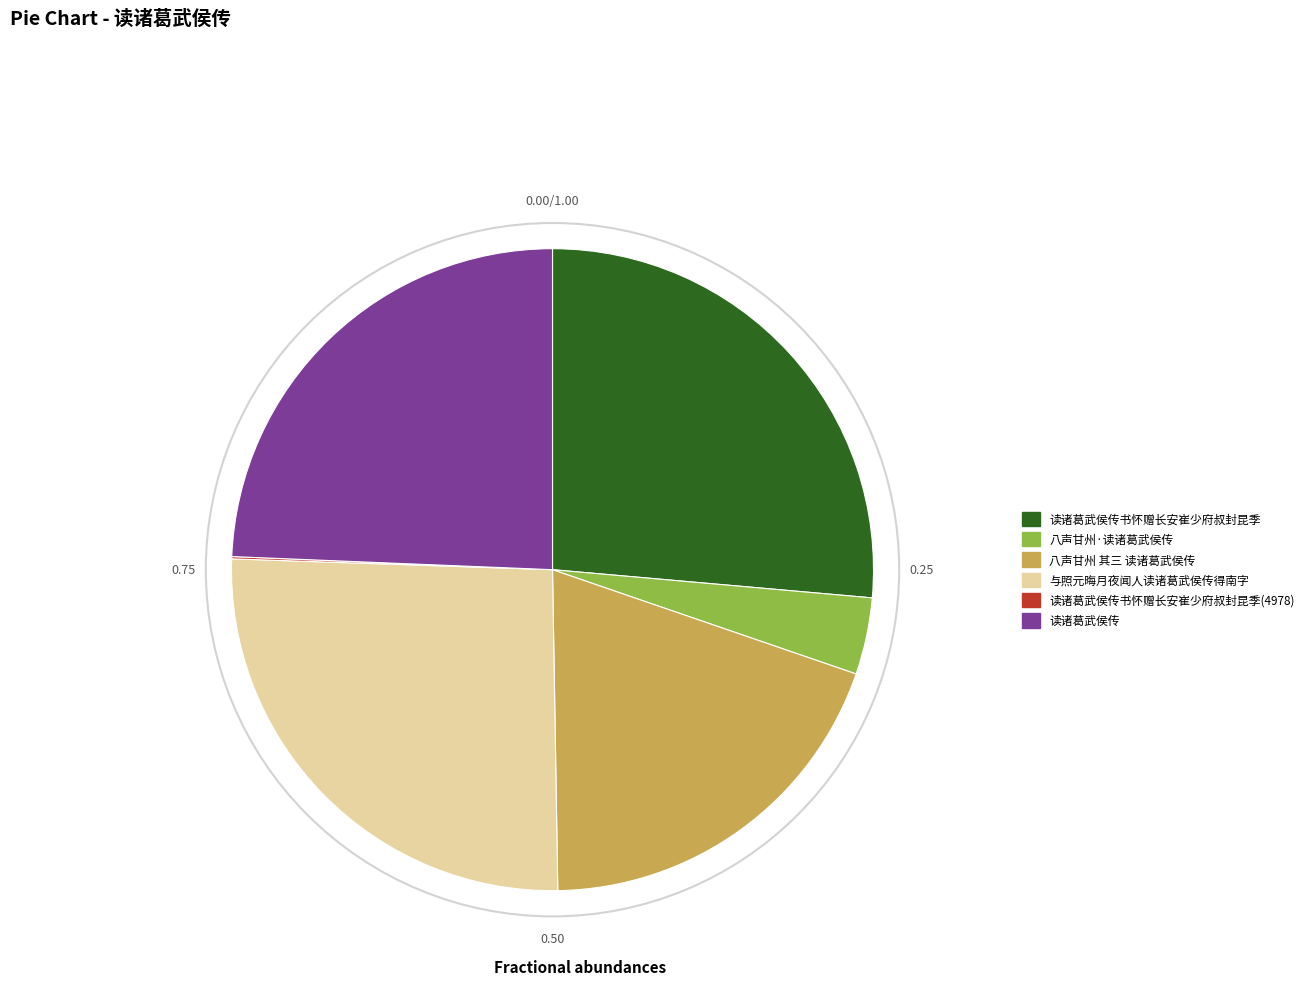

Is there any slice that represents more than half of the pie?

No